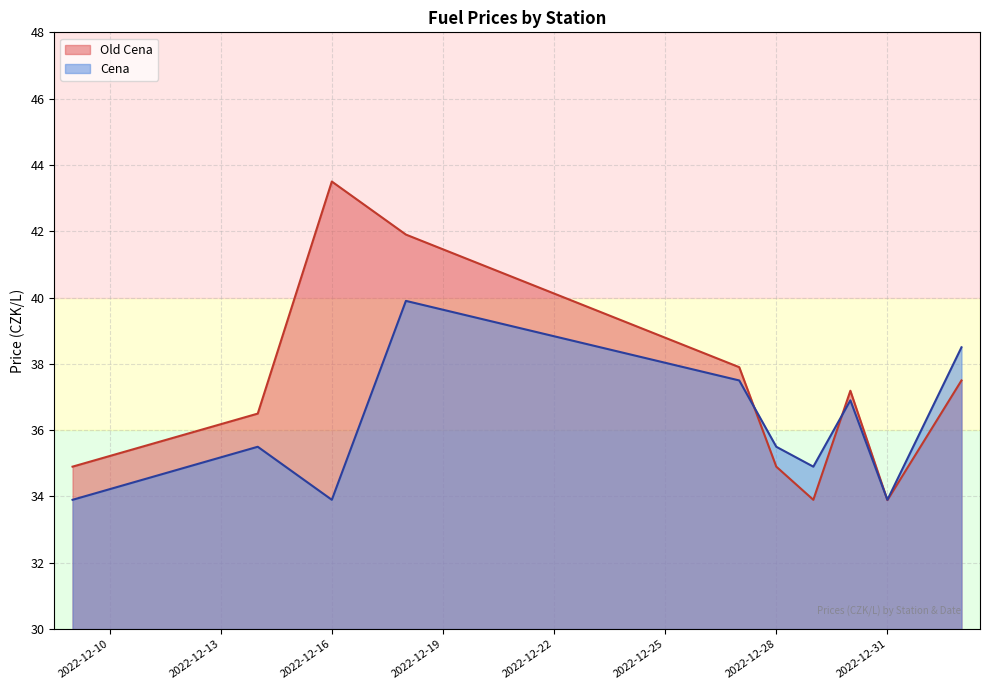

List the series in order of their overall mean, lowest first.

Cena, Old Cena